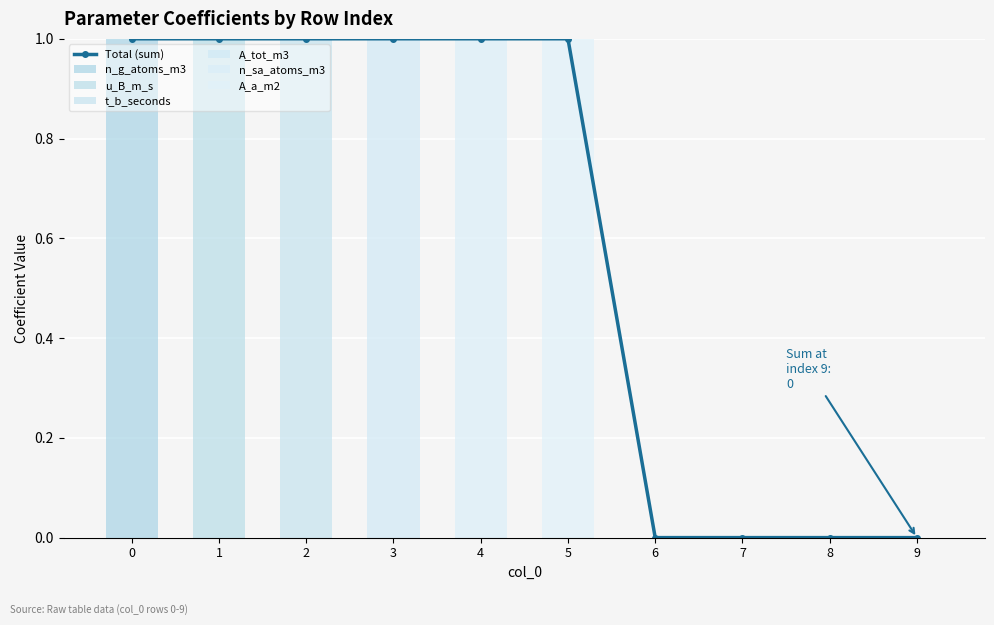

Count the u_B_m_s values in the range 0 to 1.

10